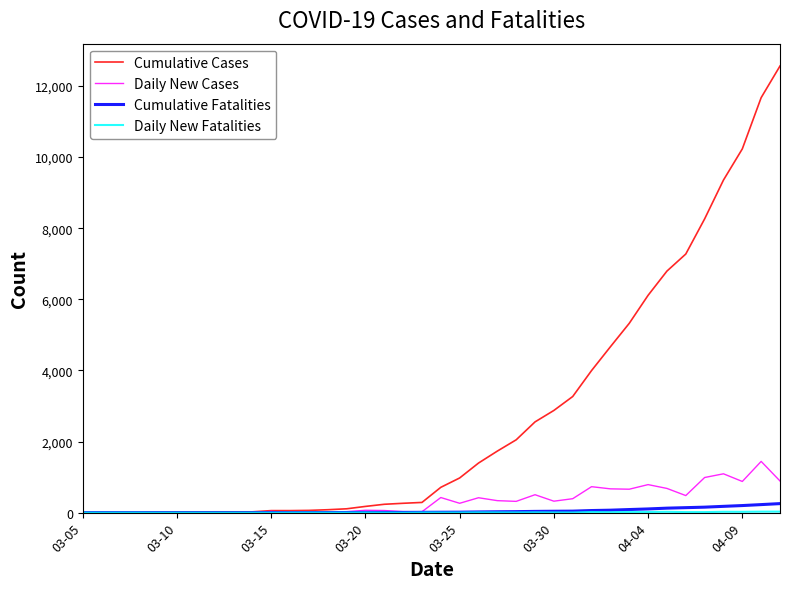

How many values in the Cumulative Fatalities series are below 11?

19